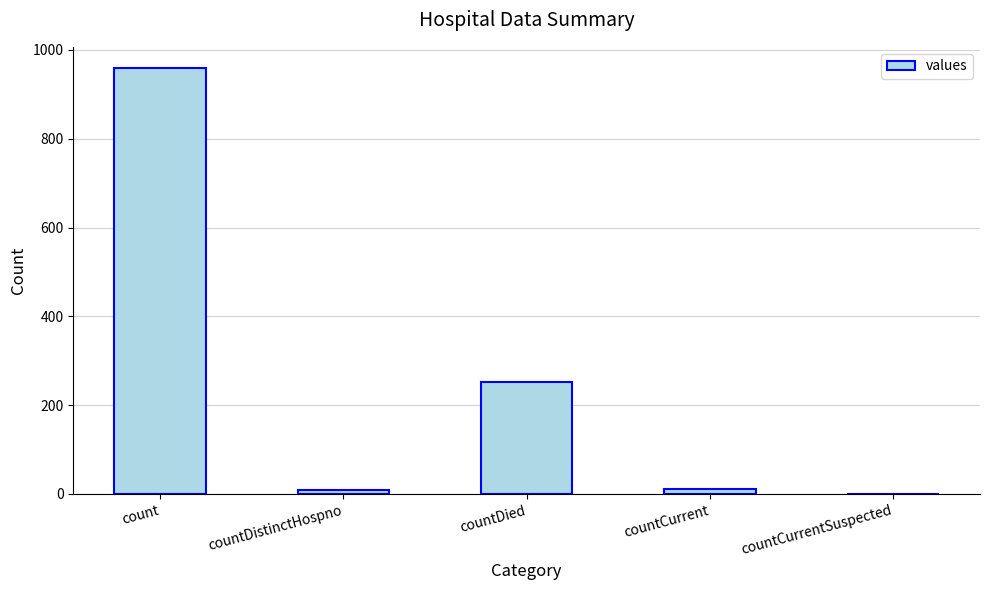

What is the change in value from count to countCurrent?

-948